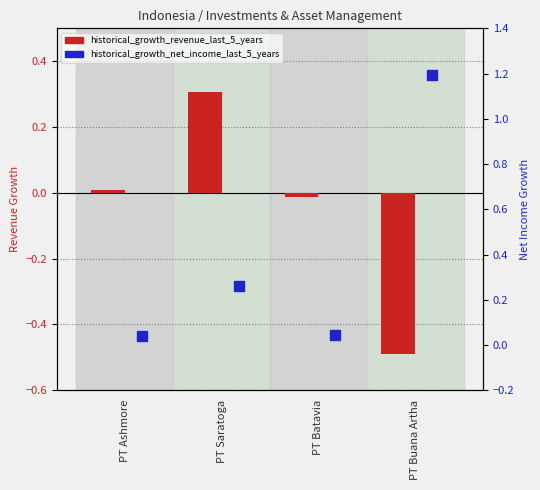

Which series reaches the maximum Y coordinate?

historical_growth_net_income_last_5_years